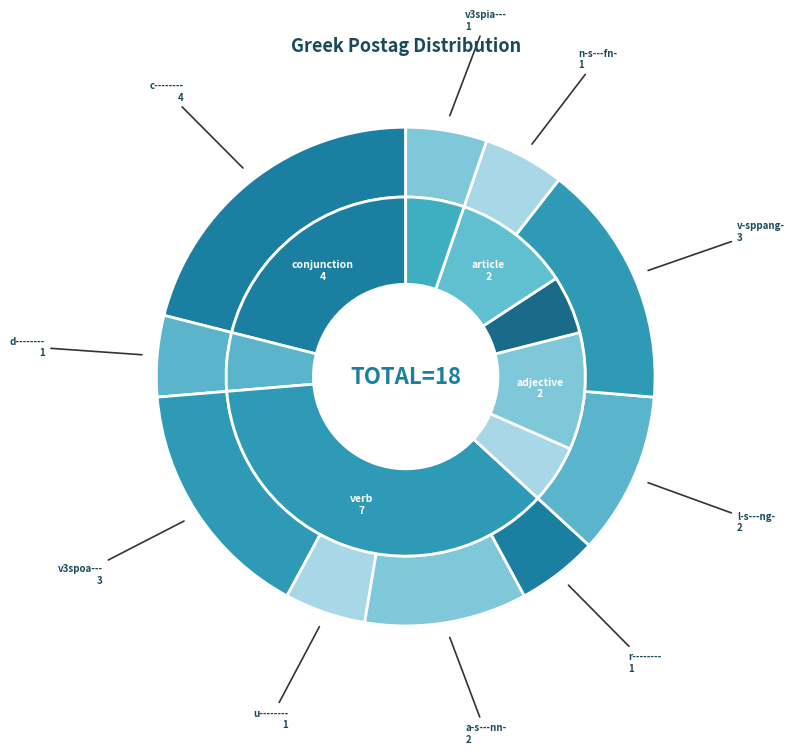

What is the change in value from u-------- to l-s---ng-?

+1